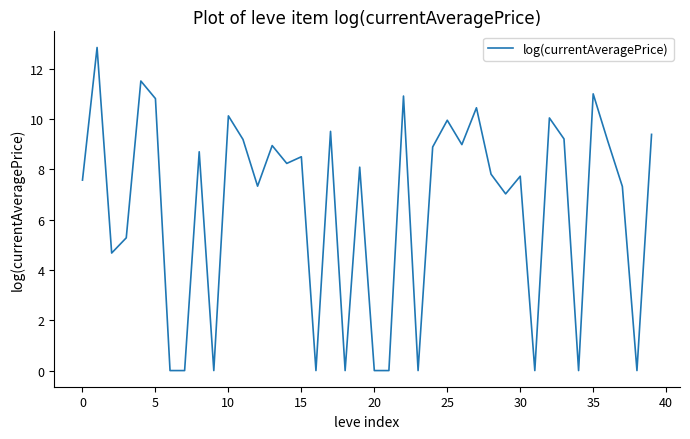

What is the difference between the maximum and minimum values?

12.8